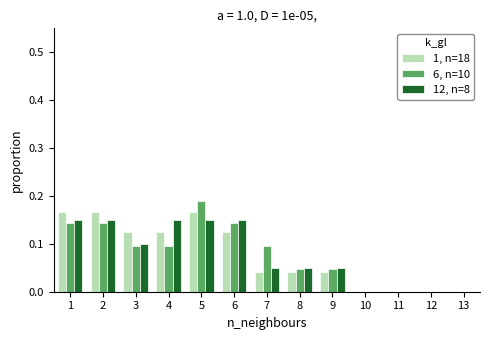

Reading left to right, transcribe this chart: for each range on the x-axis, give the height of each series' bar. The values are not printed on the chart, so give them approximately, as read against the axis.

0.5 to 1.5: 1, n=18=0.17	6, n=10=0.14	12, n=8=0.15
1.5 to 2.5: 1, n=18=0.17	6, n=10=0.14	12, n=8=0.15
2.5 to 3.5: 1, n=18=0.13	6, n=10=0.10	12, n=8=0.10
3.5 to 4.5: 1, n=18=0.13	6, n=10=0.10	12, n=8=0.15
4.5 to 5.5: 1, n=18=0.17	6, n=10=0.19	12, n=8=0.15
5.5 to 6.5: 1, n=18=0.13	6, n=10=0.14	12, n=8=0.15
6.5 to 7.5: 1, n=18=0.04	6, n=10=0.10	12, n=8=0.05
7.5 to 8.5: 1, n=18=0.04	6, n=10=0.05	12, n=8=0.05
8.5 to 9.5: 1, n=18=0.04	6, n=10=0.05	12, n=8=0.05
9.5 to 10.5: 1, n=18=0	6, n=10=0	12, n=8=0
10.5 to 11.5: 1, n=18=0	6, n=10=0	12, n=8=0
11.5 to 12.5: 1, n=18=0	6, n=10=0	12, n=8=0
12.5 to 13.5: 1, n=18=0	6, n=10=0	12, n=8=0